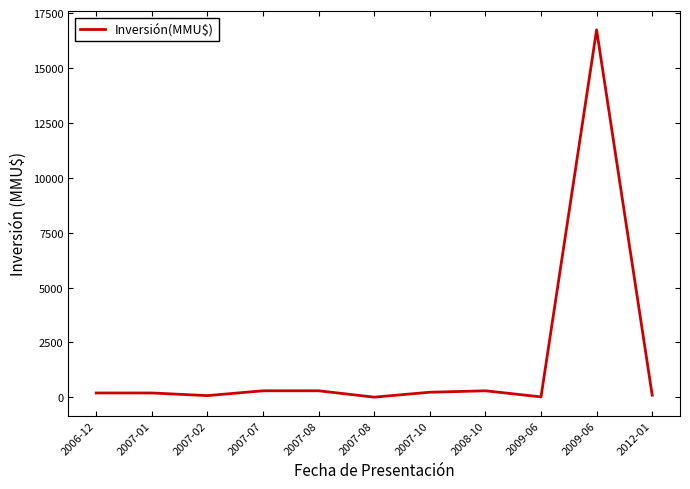

Is this an area chart (filled region under the line)?

No